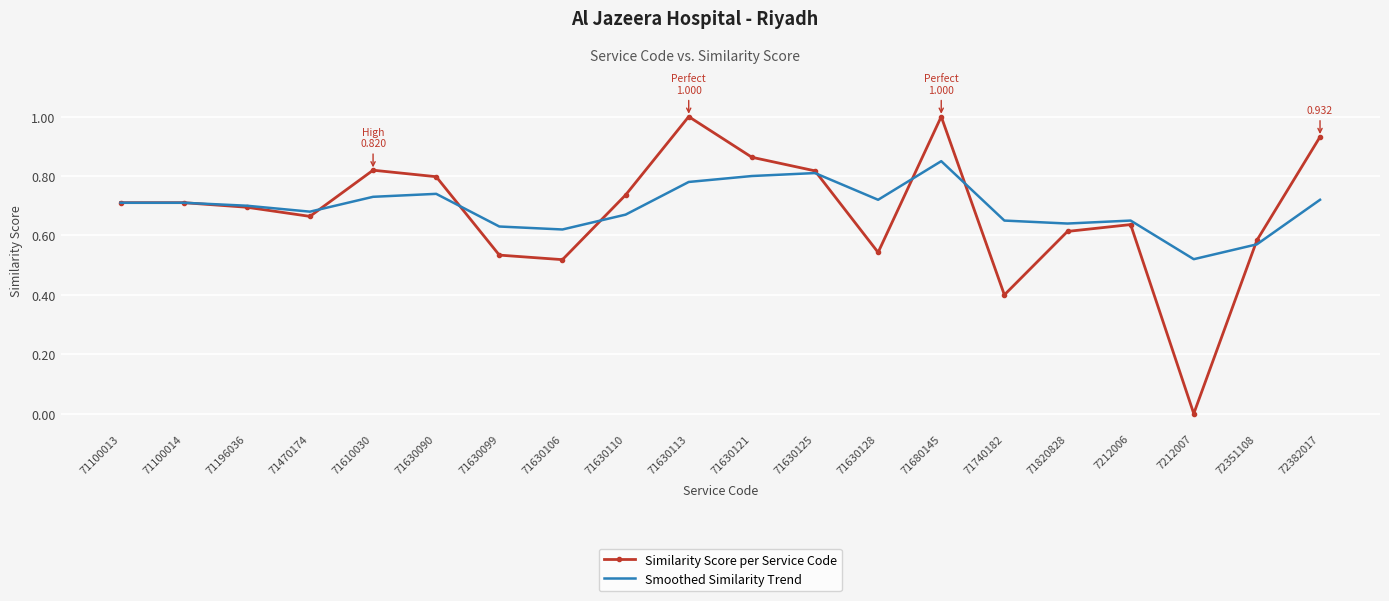

What position from the right is 71820828?

5